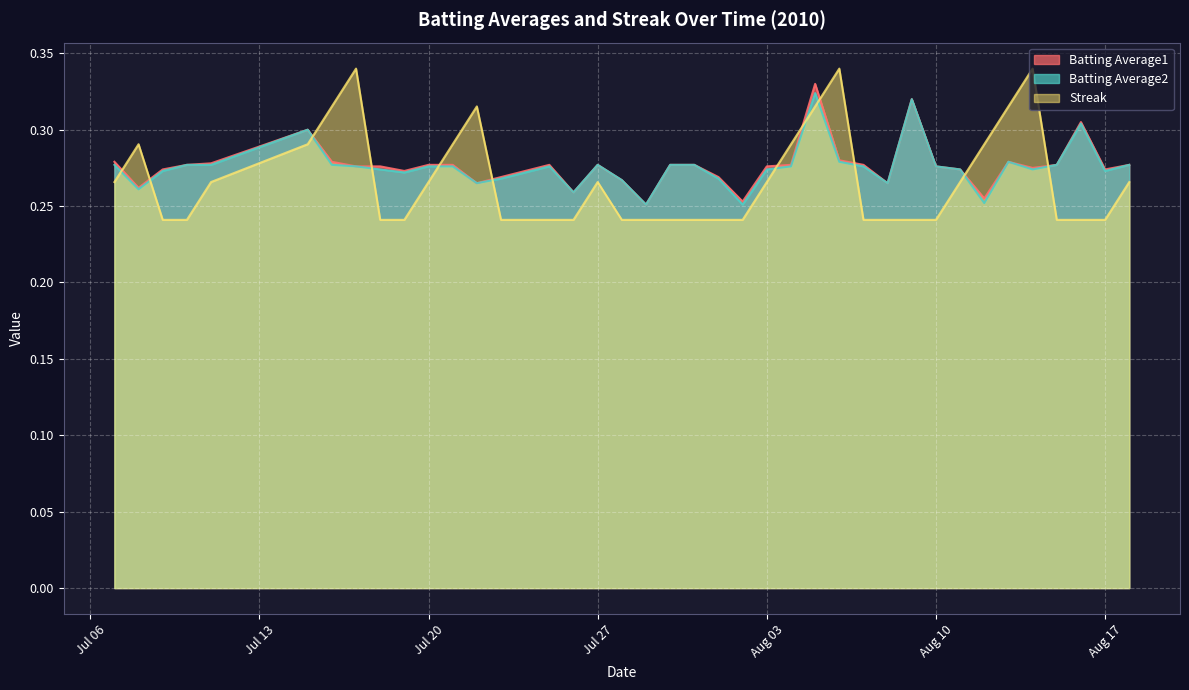

How many Batting Average2 values are between 0 and 1?

40